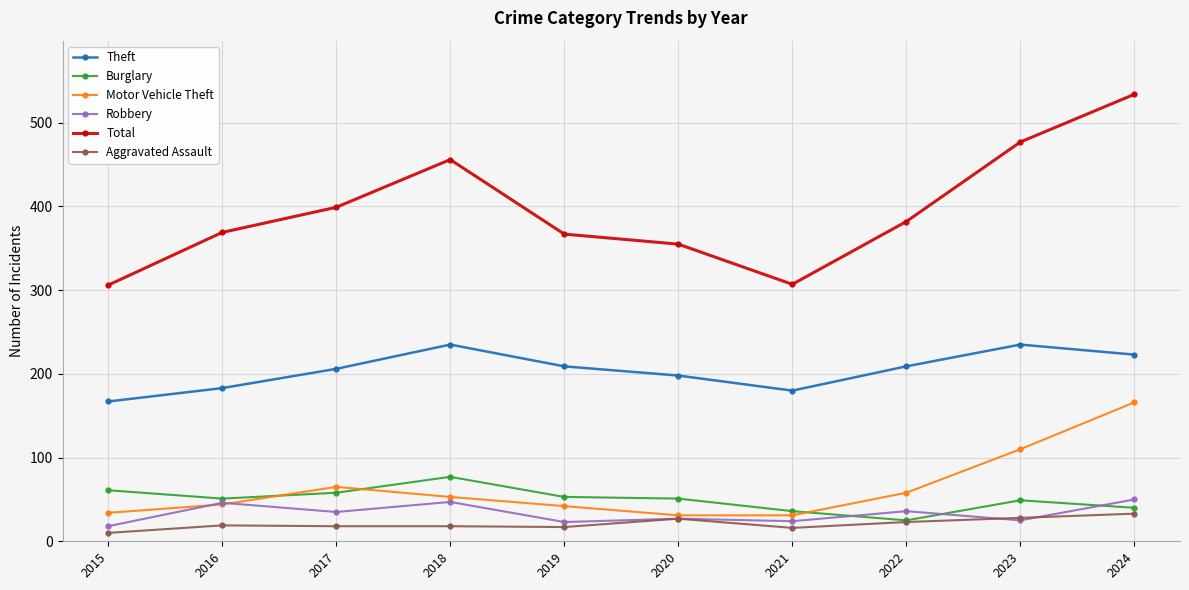

Does the chart display data point markers on the line(s)?

Yes